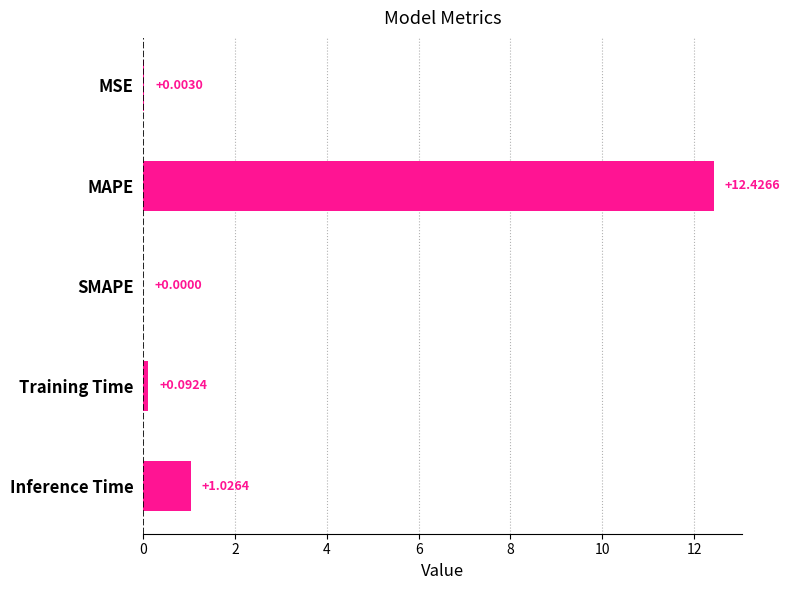

Are the bars horizontal?

Yes